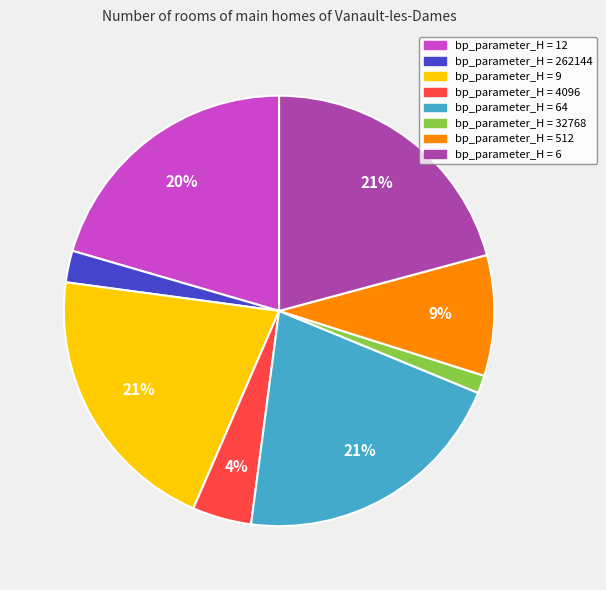

Which has a higher value, bp_parameter_H = 4096 or bp_parameter_H = 32768?

bp_parameter_H = 4096